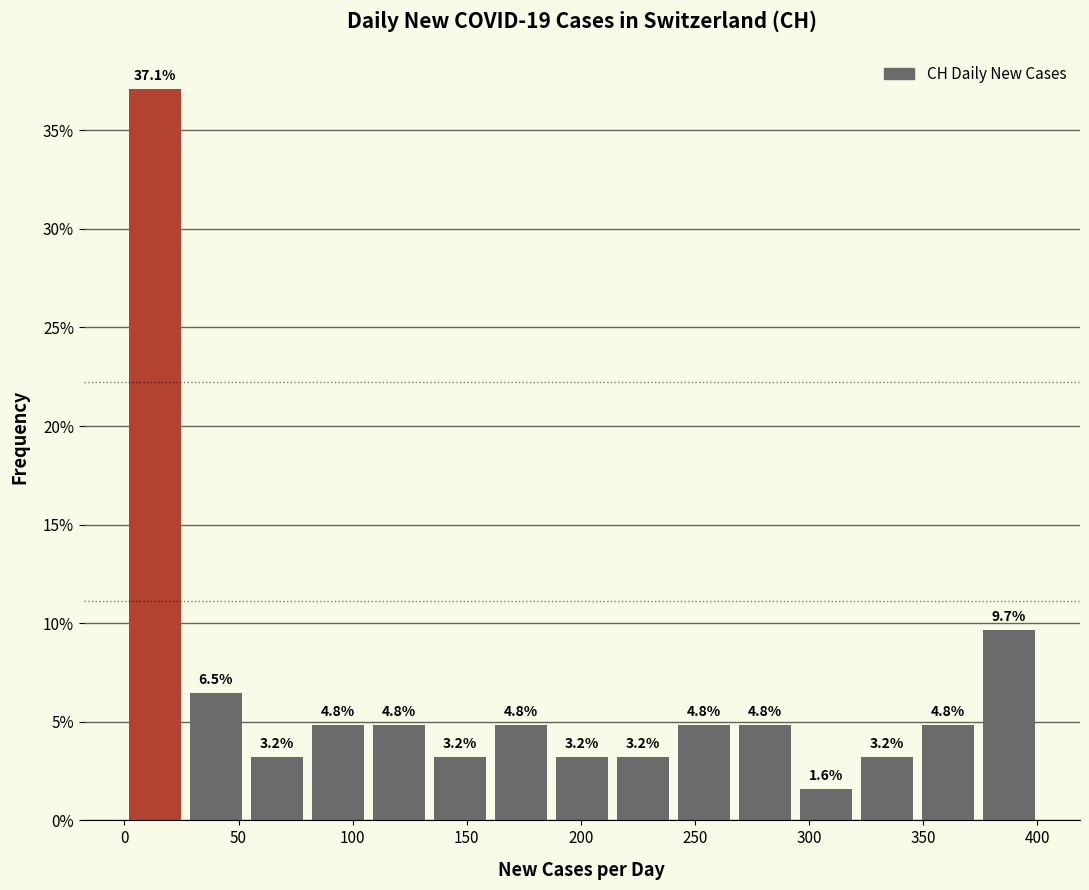

Over which range of the x-axis is the bar tallest?

0 to 25